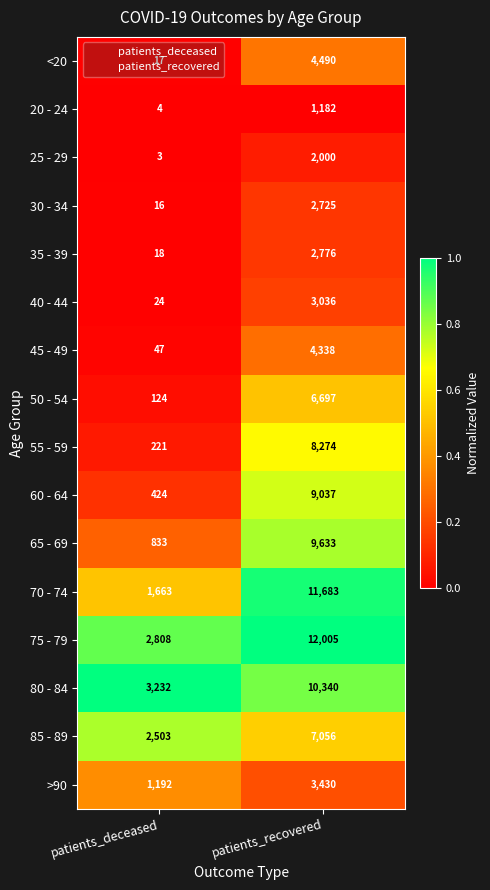

What is the maximum value shown in the chart?

12005